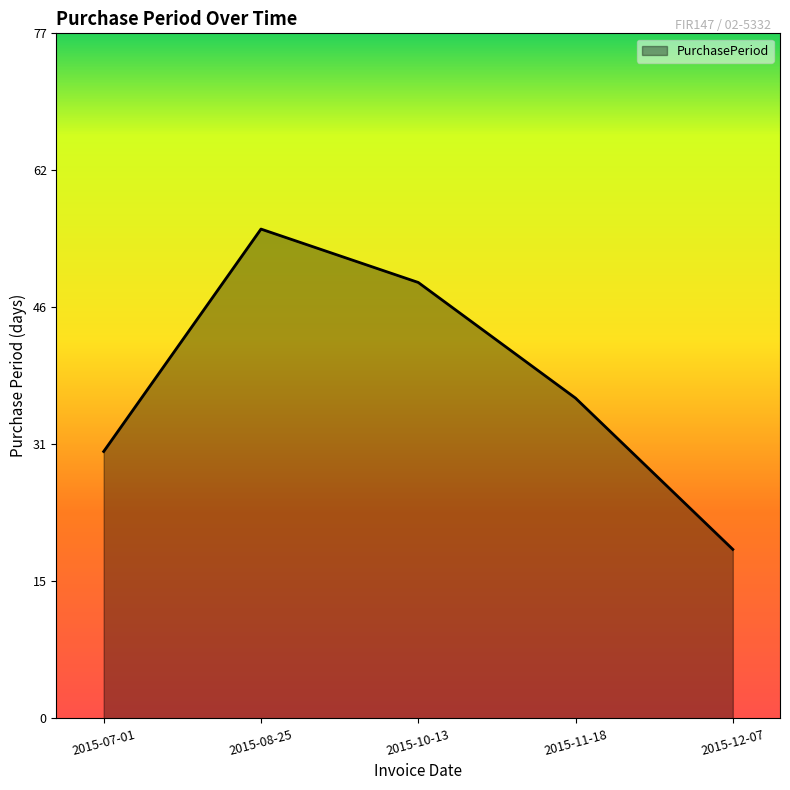

What is the change in value from 2015-08-25 to 2015-10-13?

-6